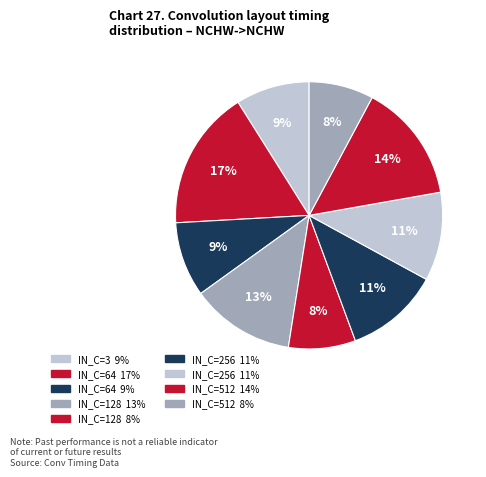

How many segments does this pie chart have?

9